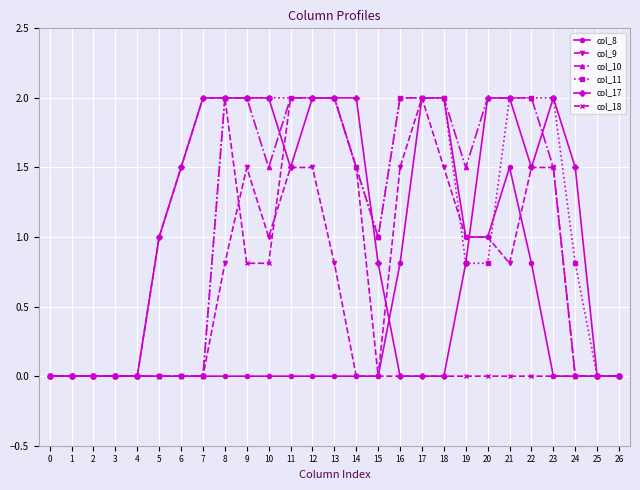

True or false: col_11 has a value of 0.5 at 20.

False